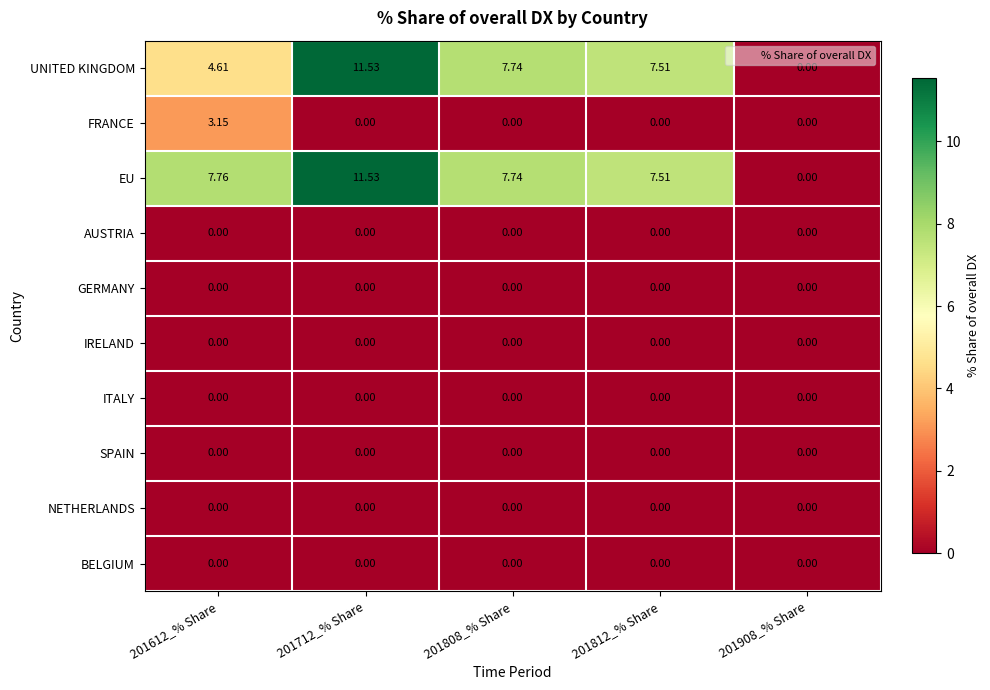

Which series has the largest total across all categories?

EU